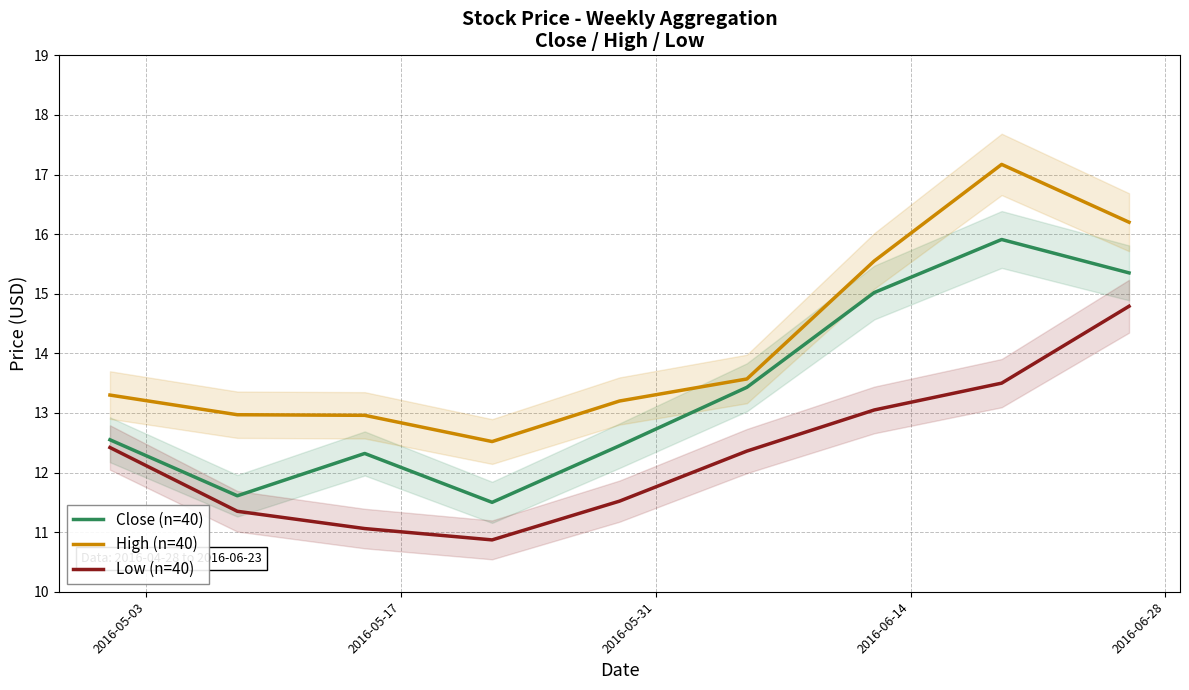

What is the minimum value for High (n=40)?

12.5